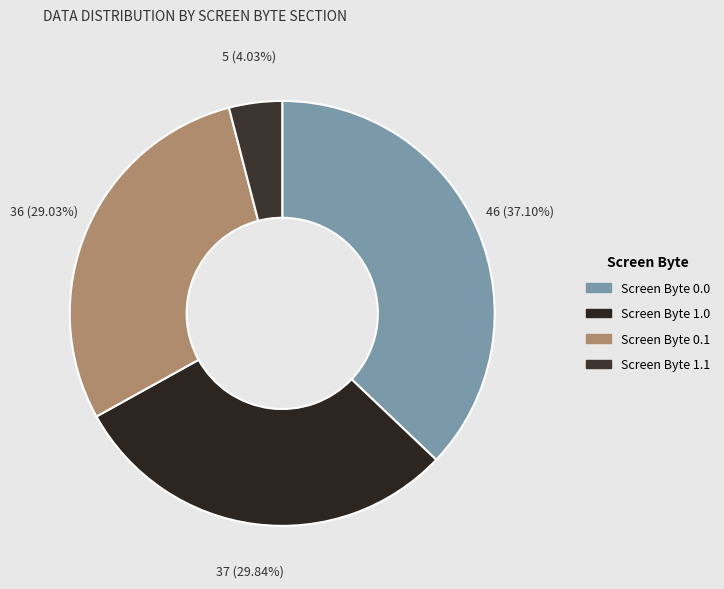

How many slices are in this pie chart?

4